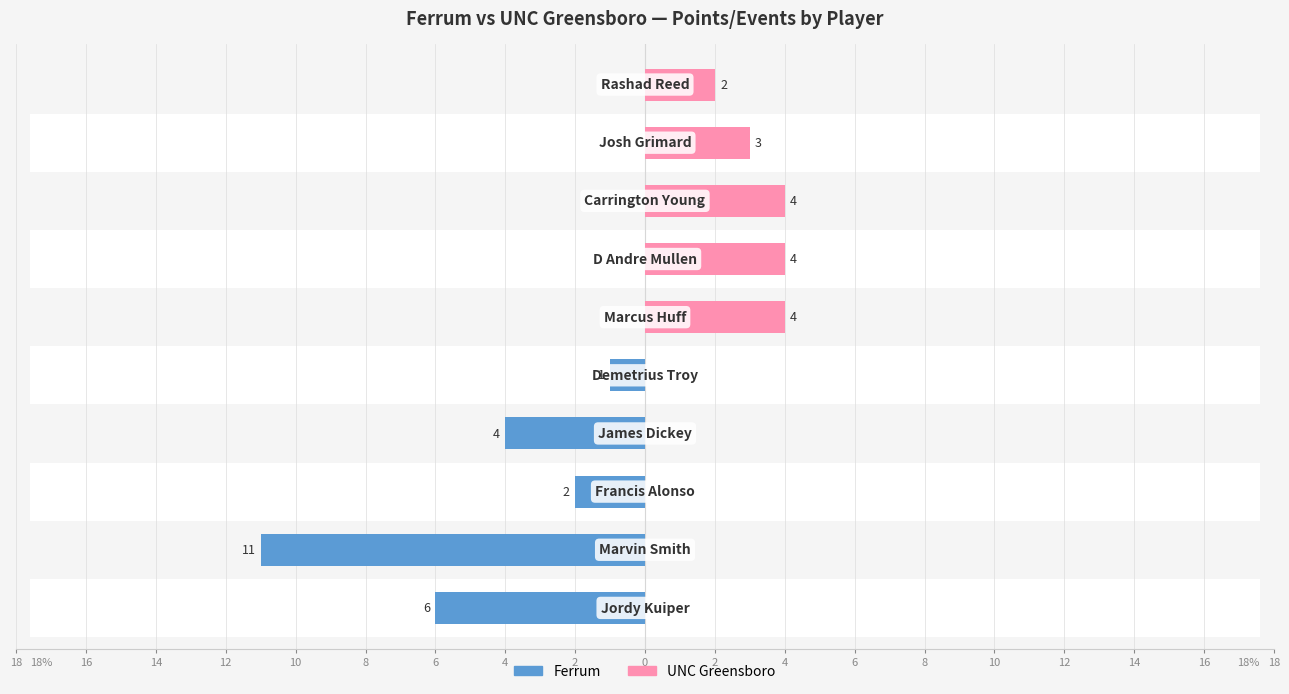

How many values in the UNC Greensboro series are below 2?

5